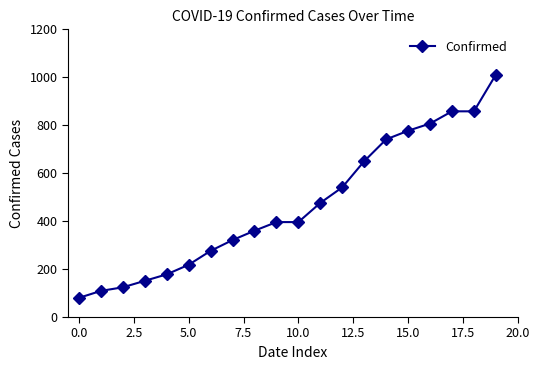

Count the number of categories in the chart.

20